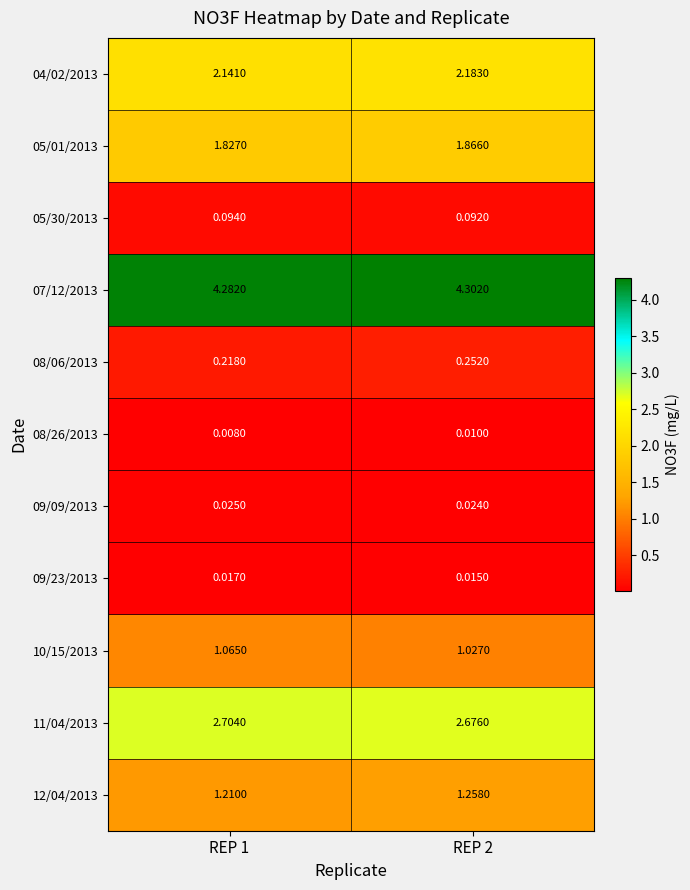

Is the value of 09/09/2013 at REP 2 greater than the value of 08/26/2013 at REP 1?

Yes